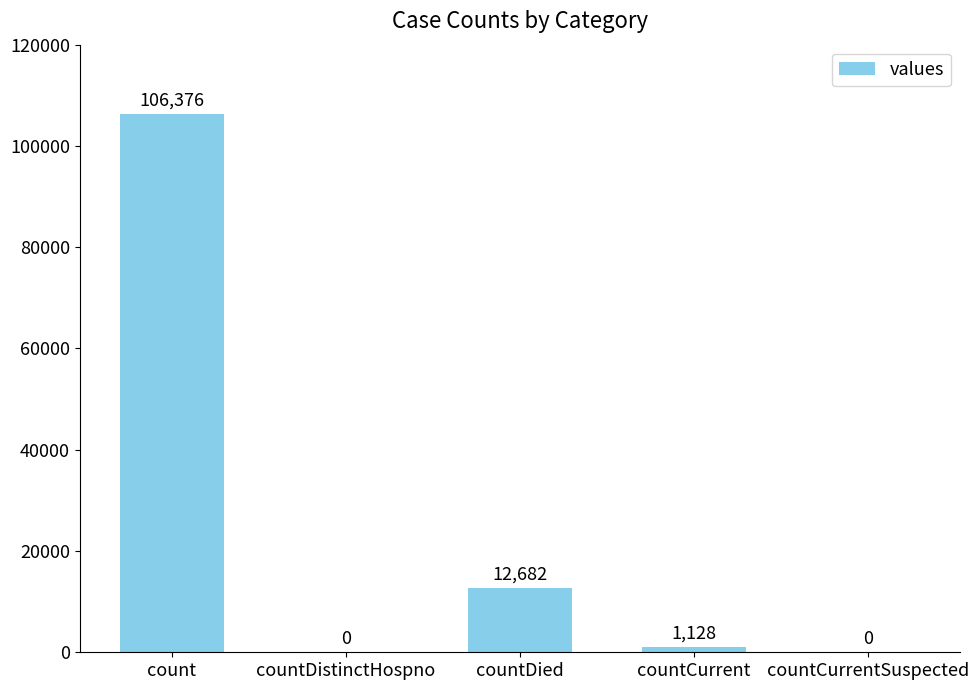

How many data points does each series have?

5